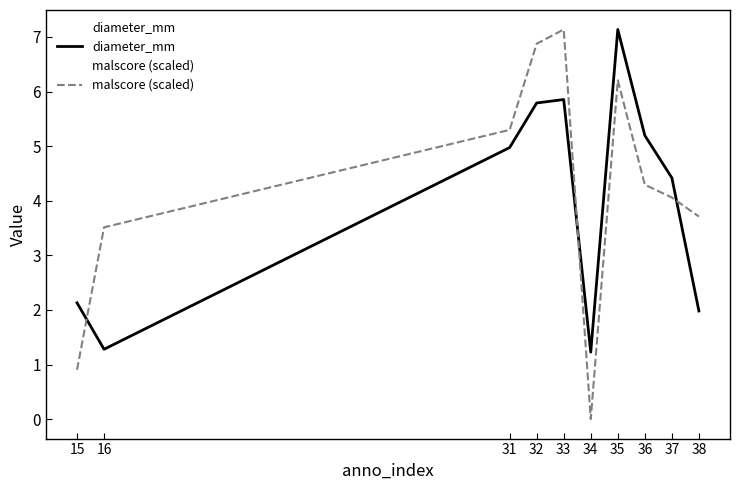

What is the difference between the malscore (scaled) values at 33 and 34?

7.1